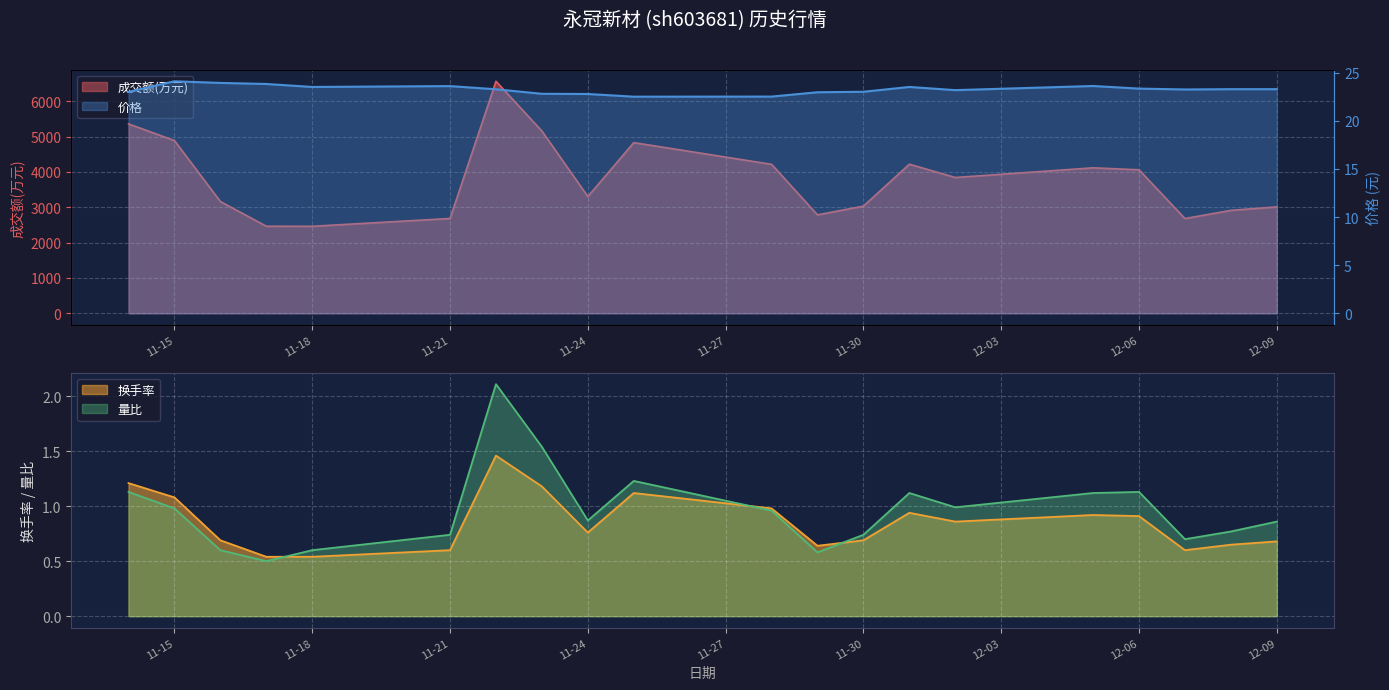

In 量比, how many points are lower than both neighbors (excluding endpoints)?

5